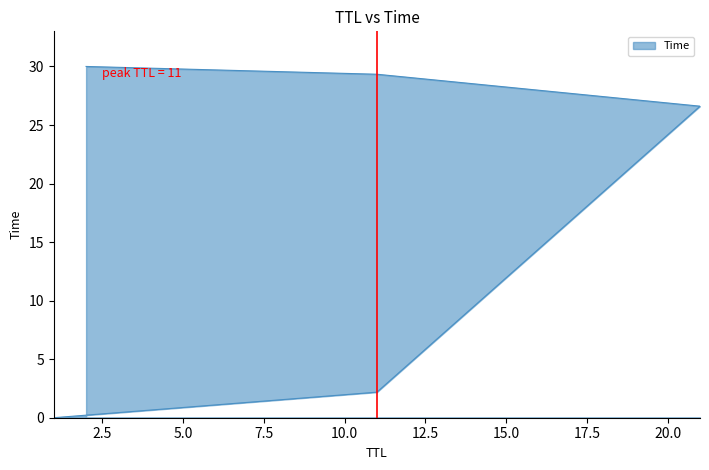

What is the difference between the values at 11 and 21?

2.7